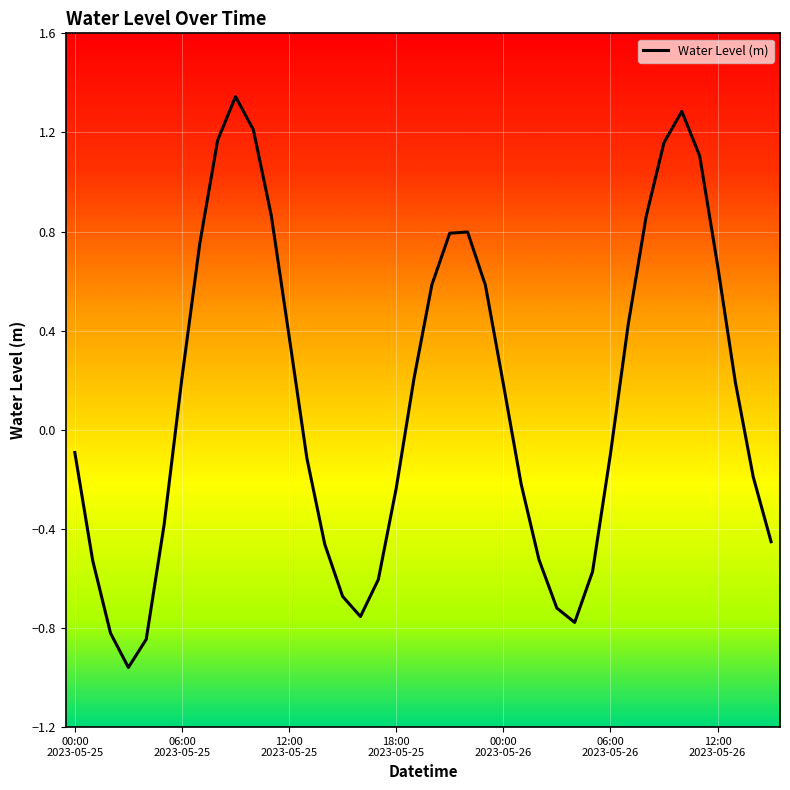

How many lines are shown in the chart?

1